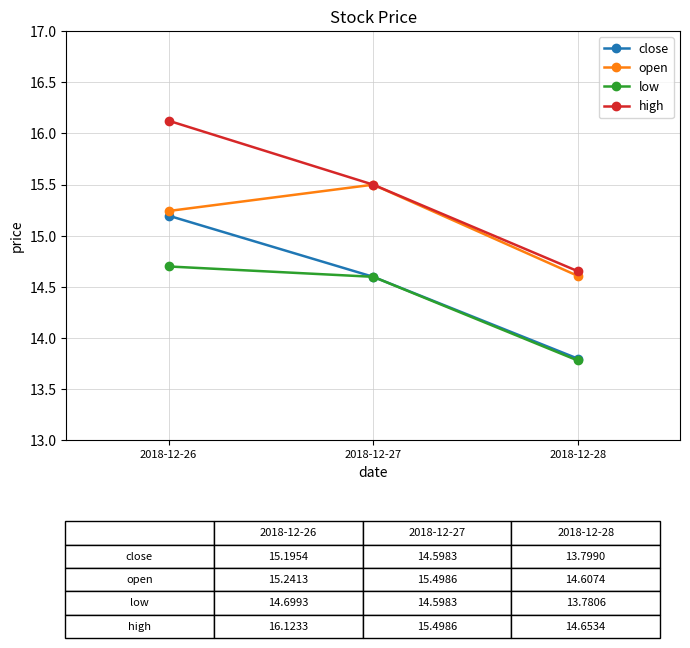

What is the difference between the maximum and second lowest values in the high series?

0.6